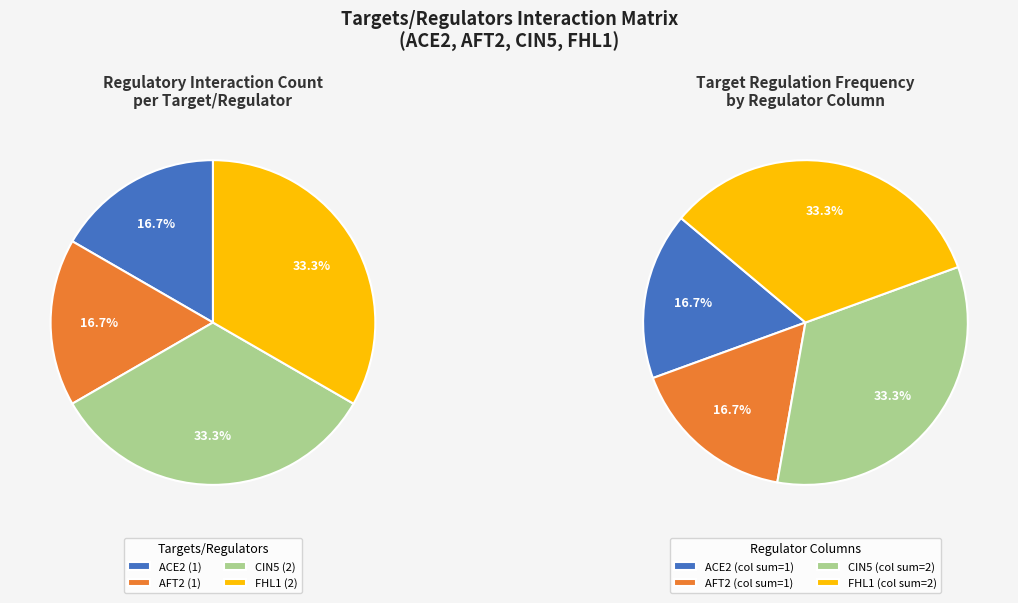

Which category has the smallest portion of the pie?

AFT2